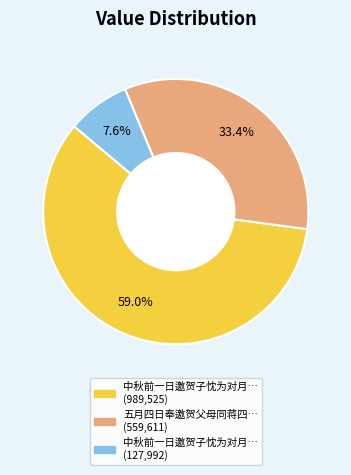

How many segments does this pie chart have?

3